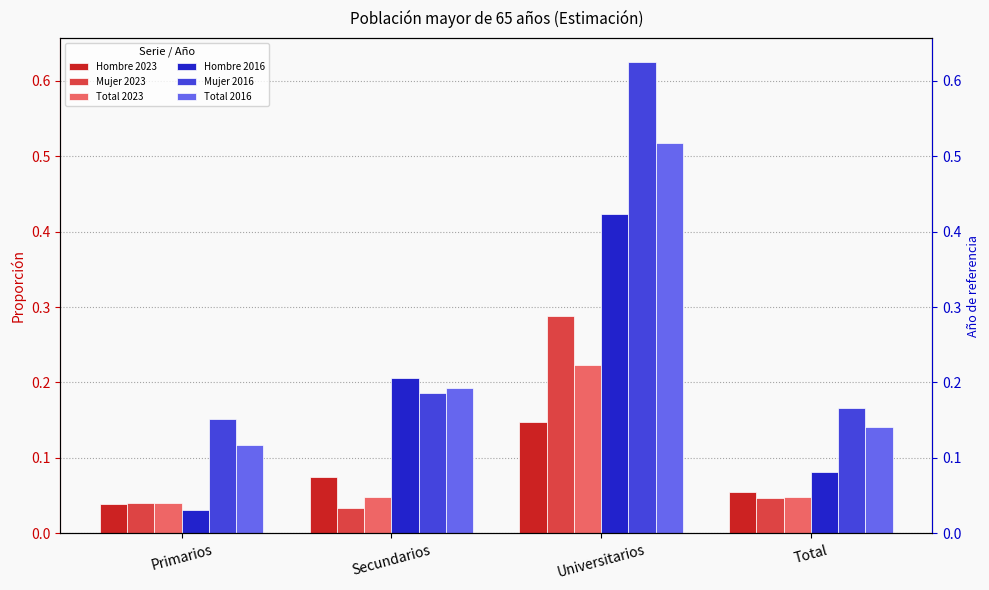

Between Total and Primarios, which is larger?

Total